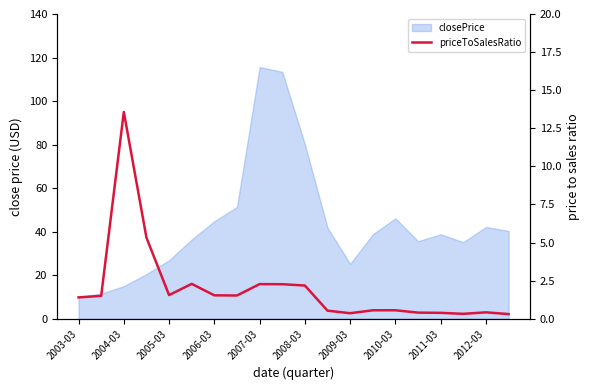

What is the maximum value shown in the chart?

13.6